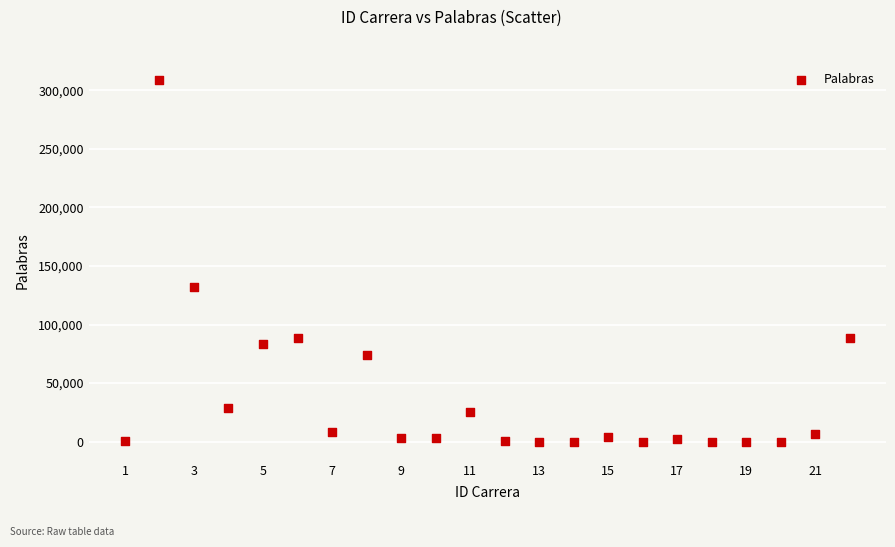

What is the range of X values (max minus min)?

21